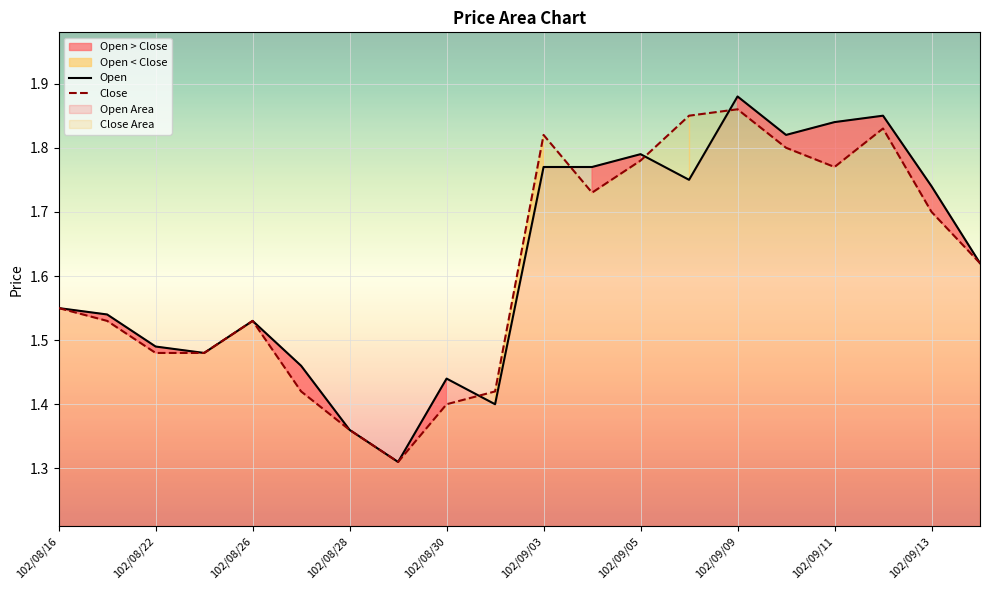

Which series ends up on top after the final intersection of Open and Close?

Open